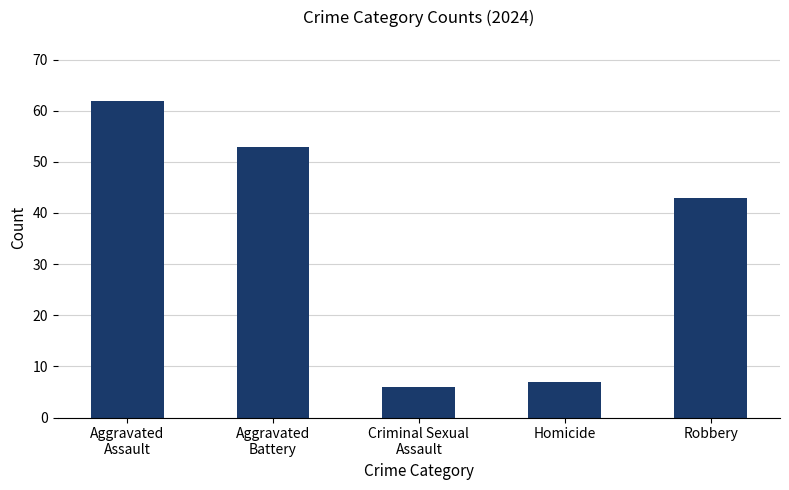

What is the sum of all values?

171